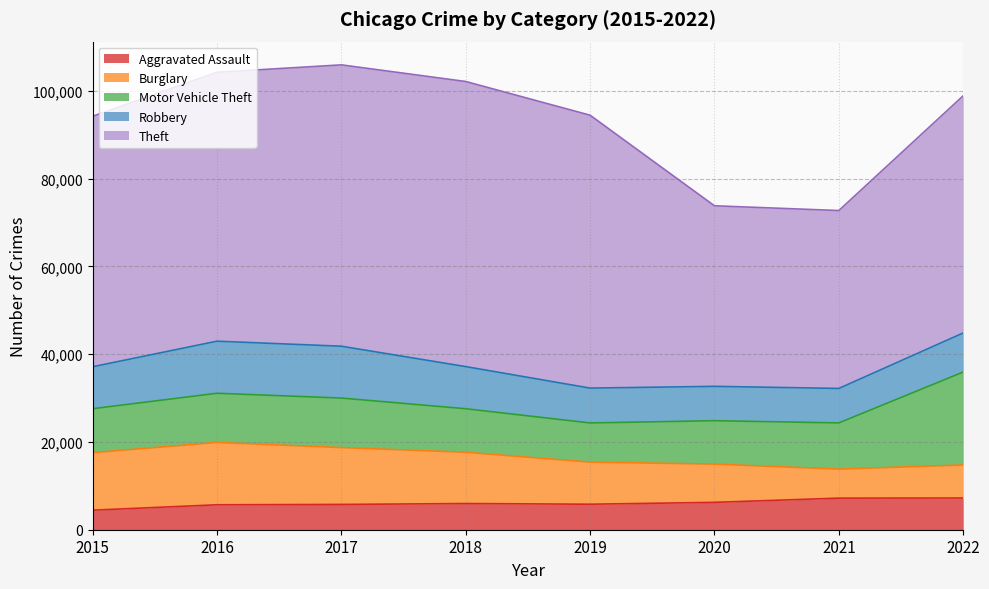

What is the value of the Theft point at the 6th from the left?

41156